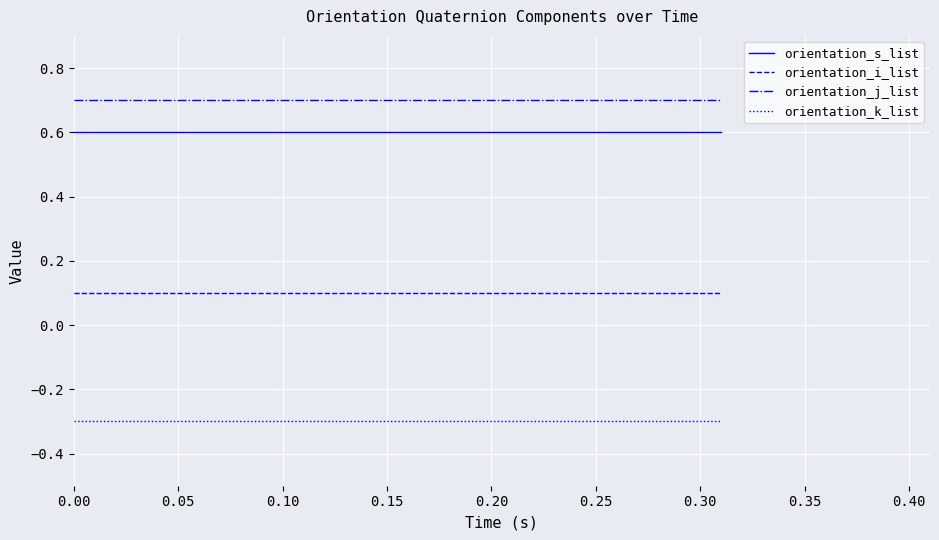

Rank the series by their maximum value, from highest to lowest.

orientation_j_list, orientation_s_list, orientation_i_list, orientation_k_list